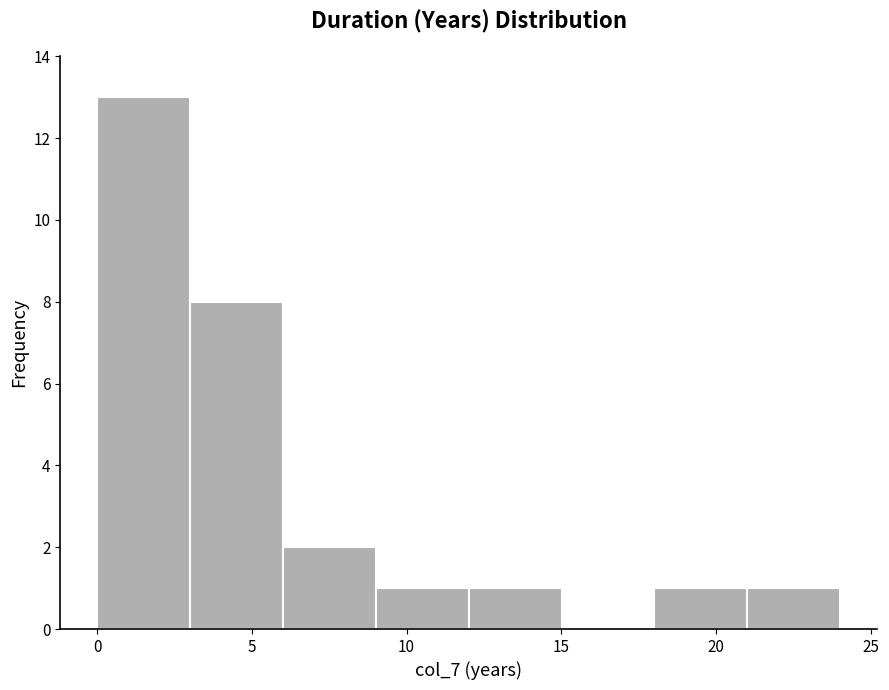

Which range on the x-axis has the tallest bar?

0 to 3